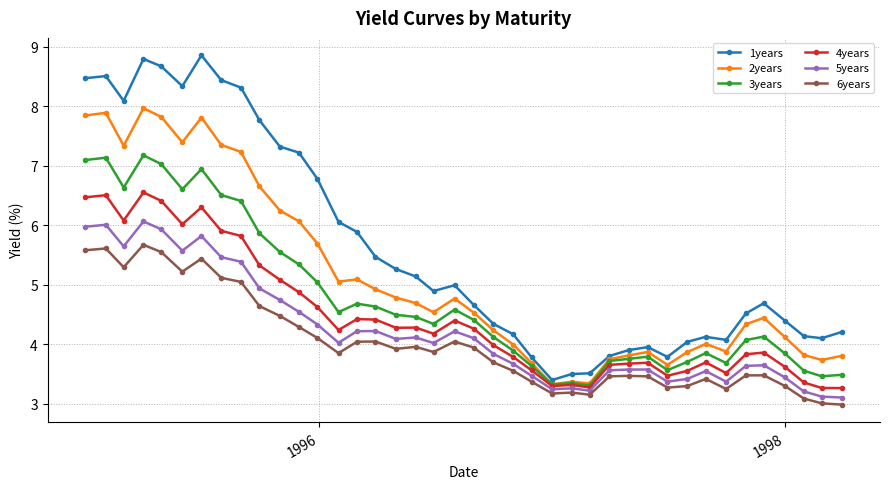

What is the maximum value shown in the chart?

8.9